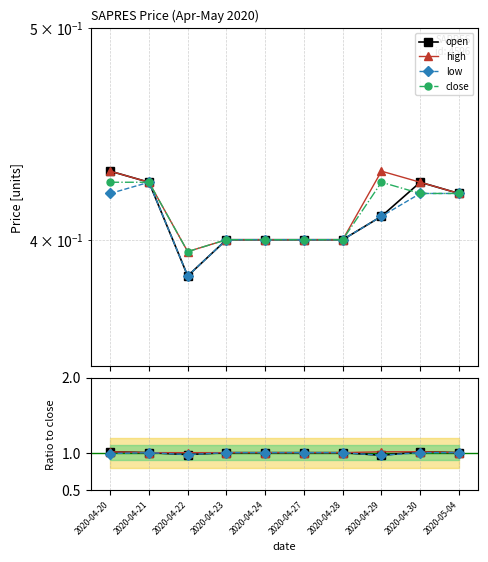

Is the value of open at 2020-04-20 greater than the value of close at 2020-04-24?

Yes